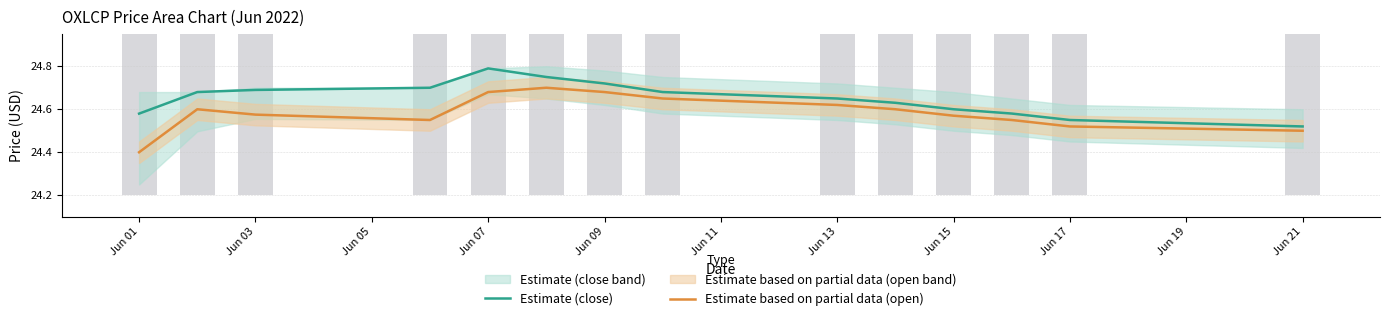

At how many categories does at least one series exceed 24?

14